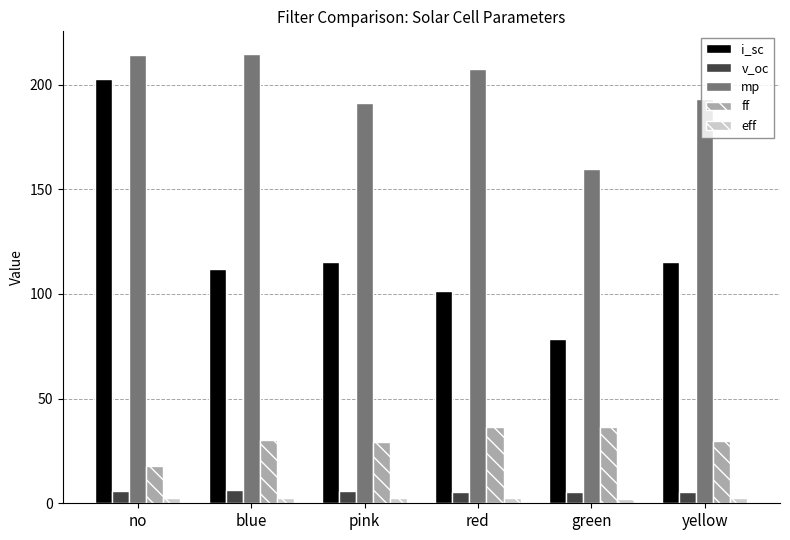

Does the chart contain any negative values?

No